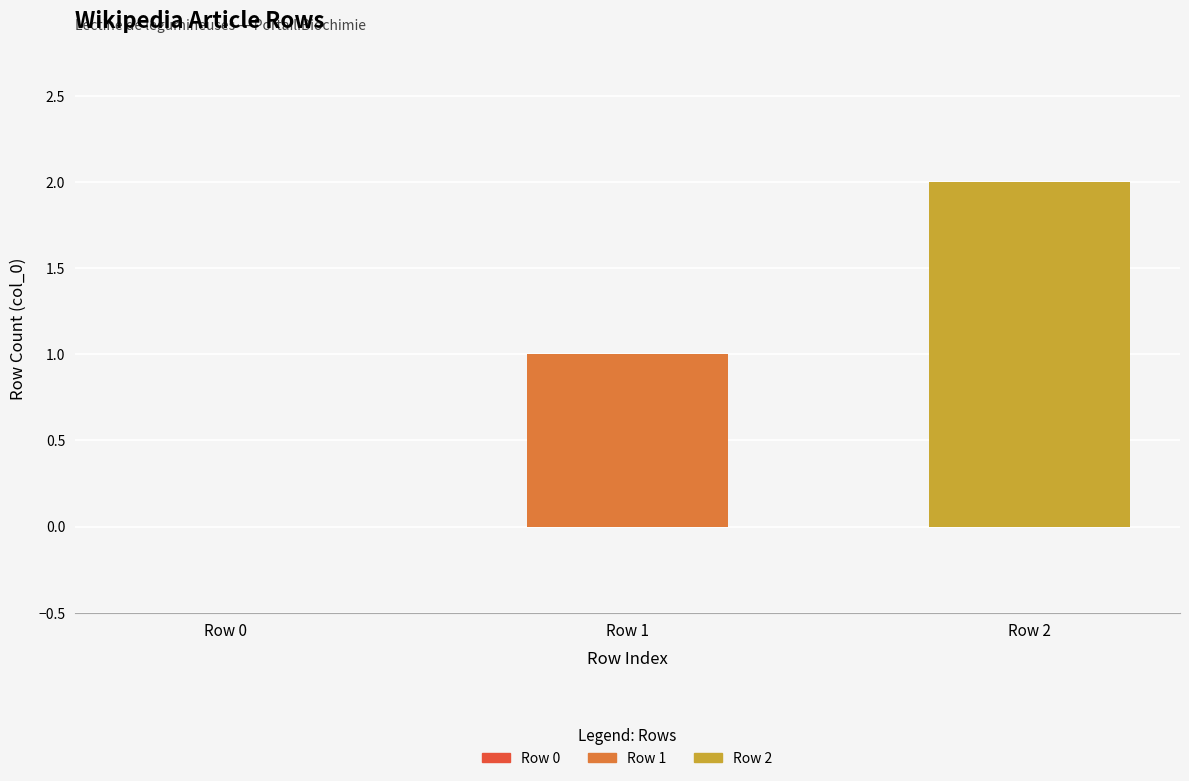

Rank the series by their maximum value, from highest to lowest.

Row 2, Row 1